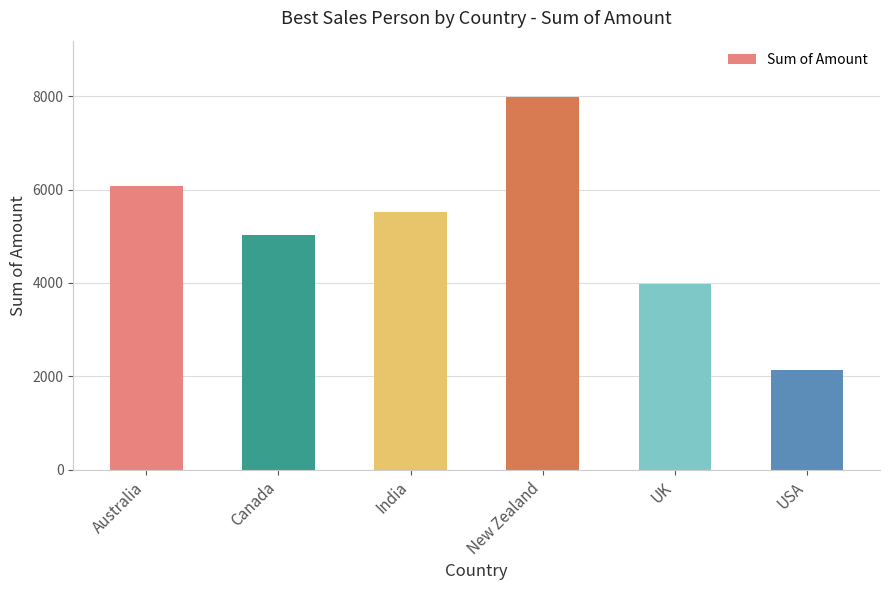

List the labels in order of value, largest first.

New Zealand, Australia, India, Canada, UK, USA